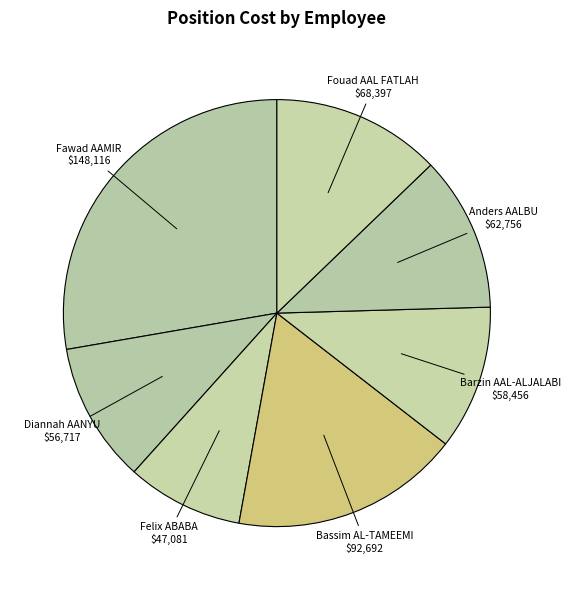

How many segments does this pie chart have?

7